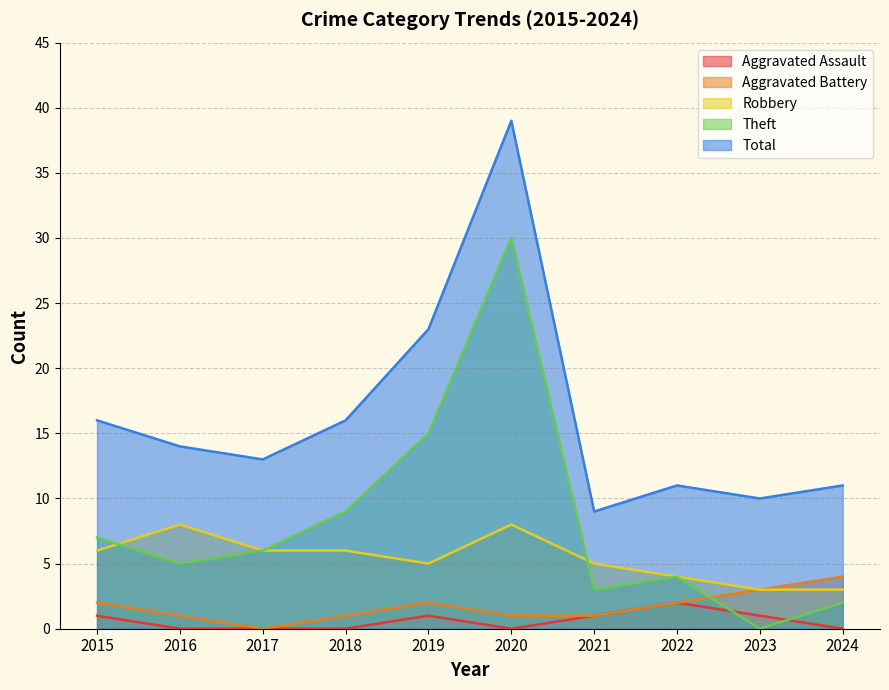

At which label does Aggravated Battery reach its peak?

2024